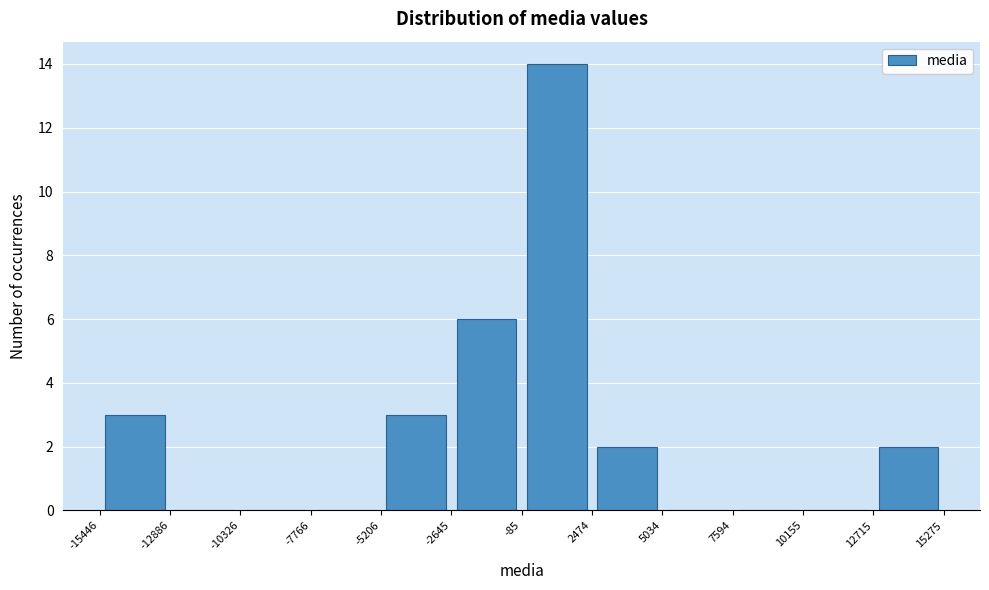

What is the height of the bar covering -5206 to -2645 on the x-axis? The values are not printed on the chart, so give them approximately, as read against the axis.

3